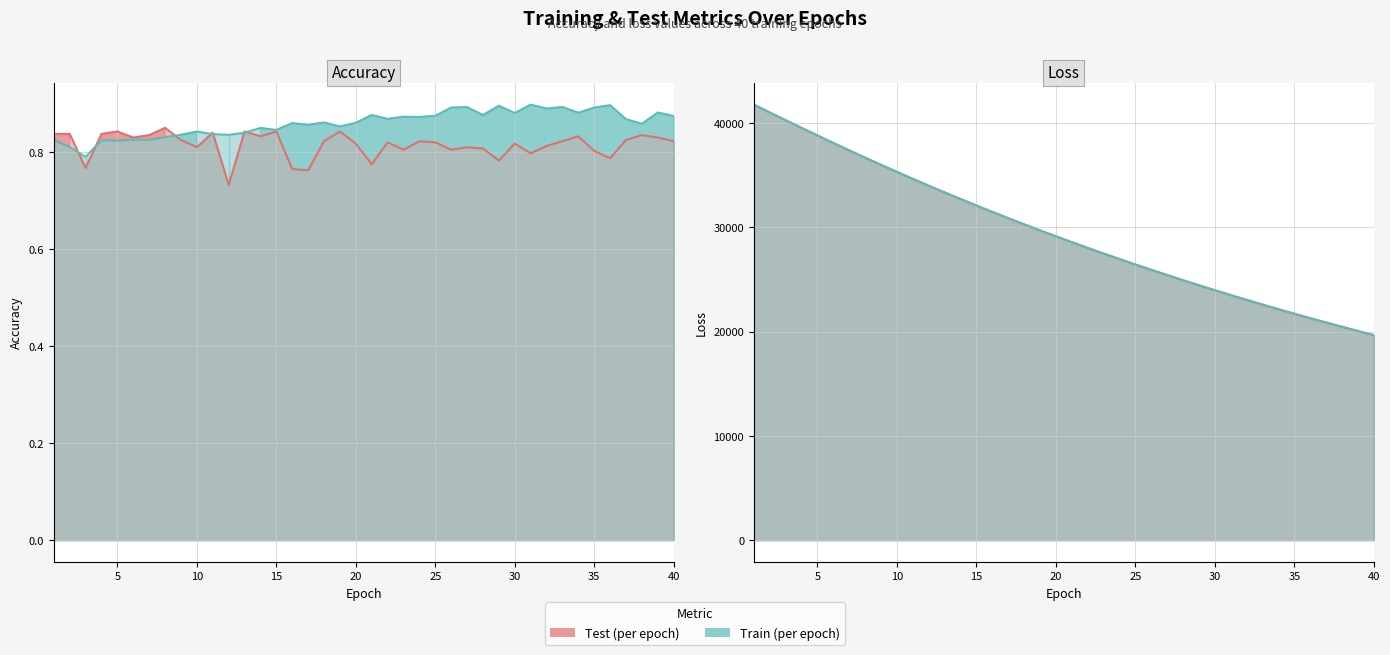

After their last crossing, which series has the higher values: test_accuracy or train_accuracy?

train_accuracy